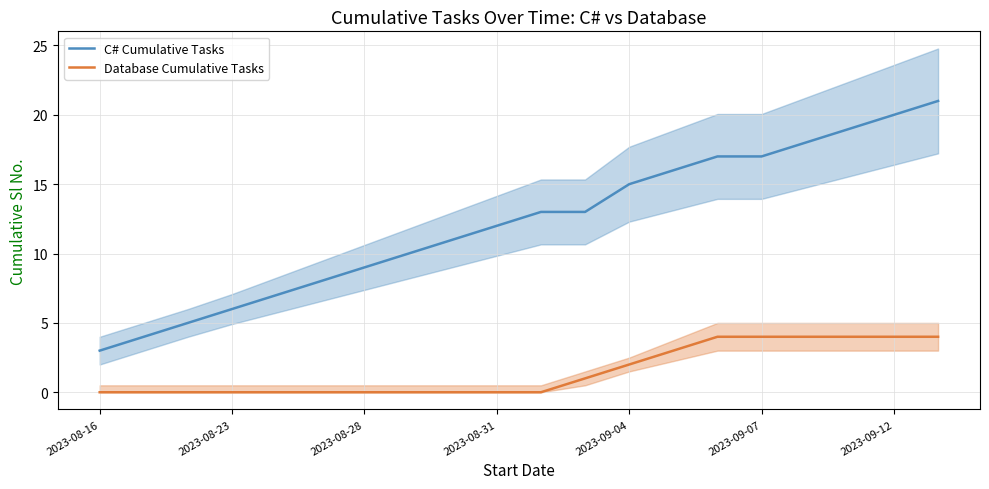

True or false: Database Cumulative Tasks and C# Cumulative Tasks intersect in this chart.

False